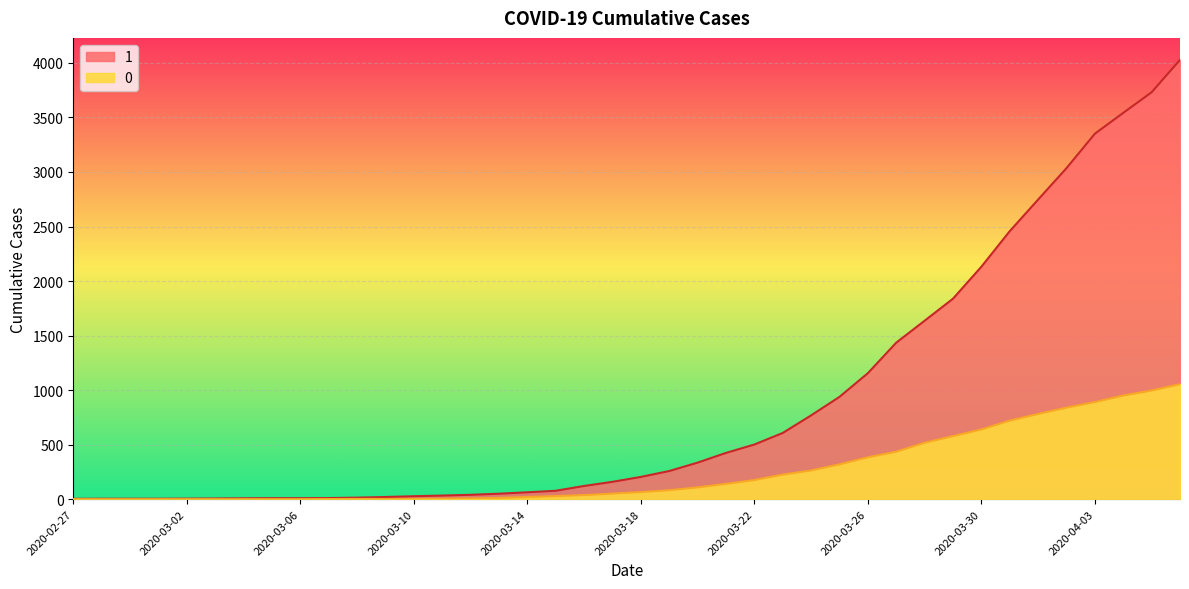

Where is 1 nearest to the value 2015?

2020-03-30